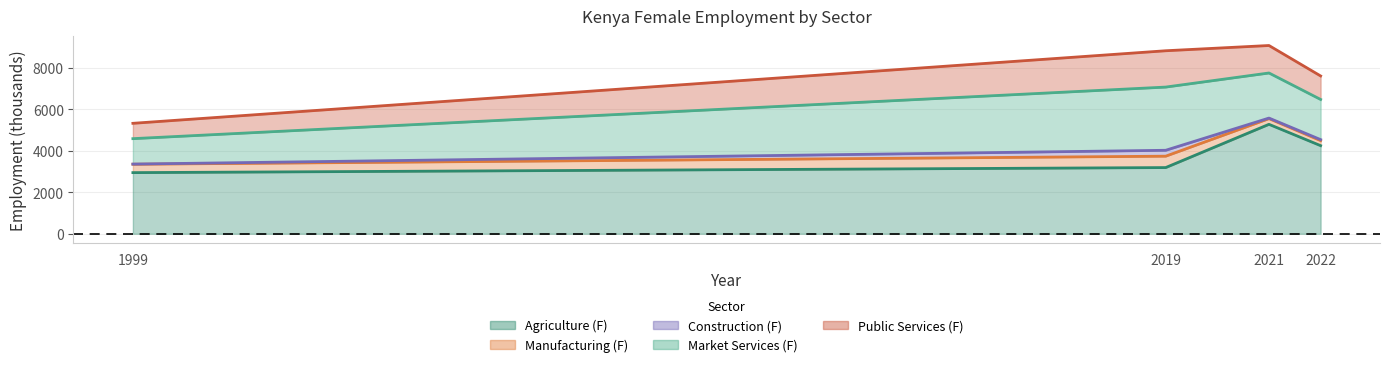

What is the greatest value displayed?

5278.0